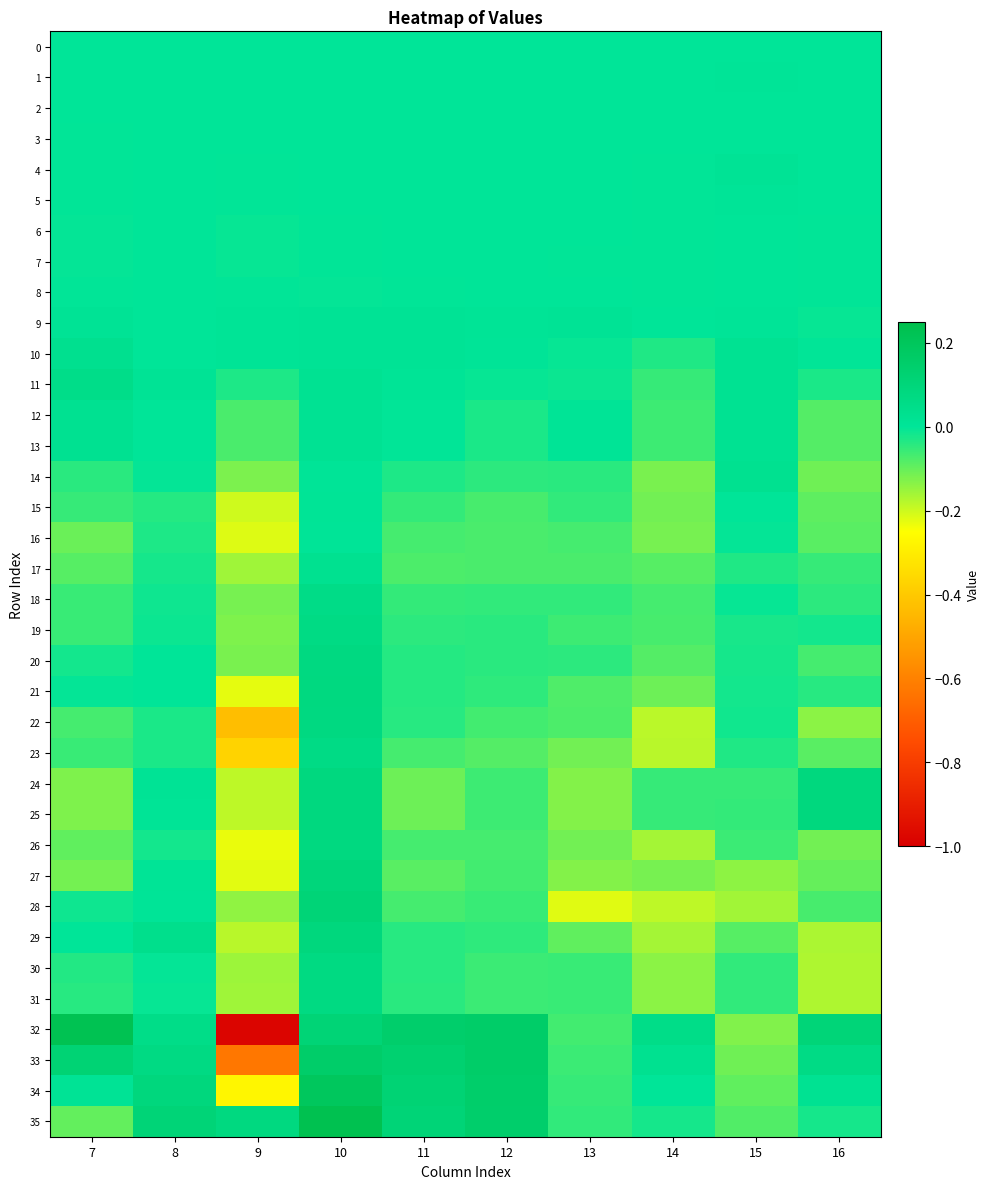

How many series are shown in this chart?

36